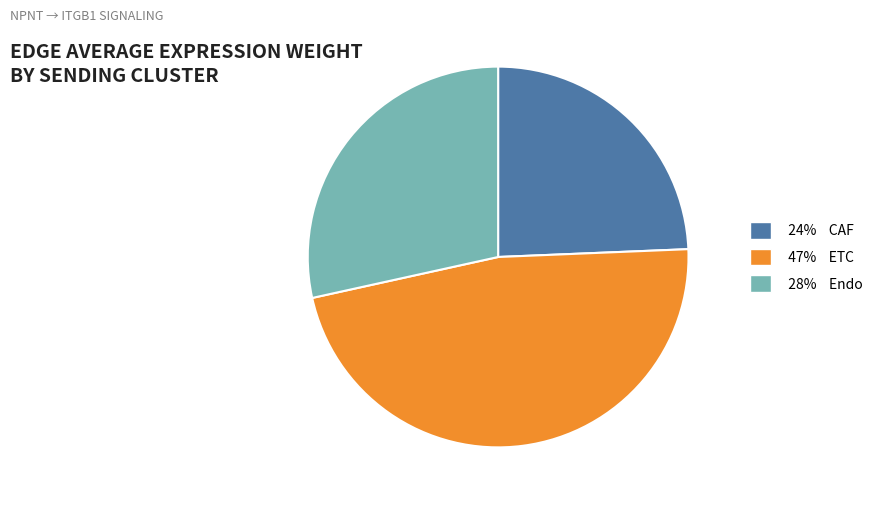

Is there a majority slice in this chart?

No